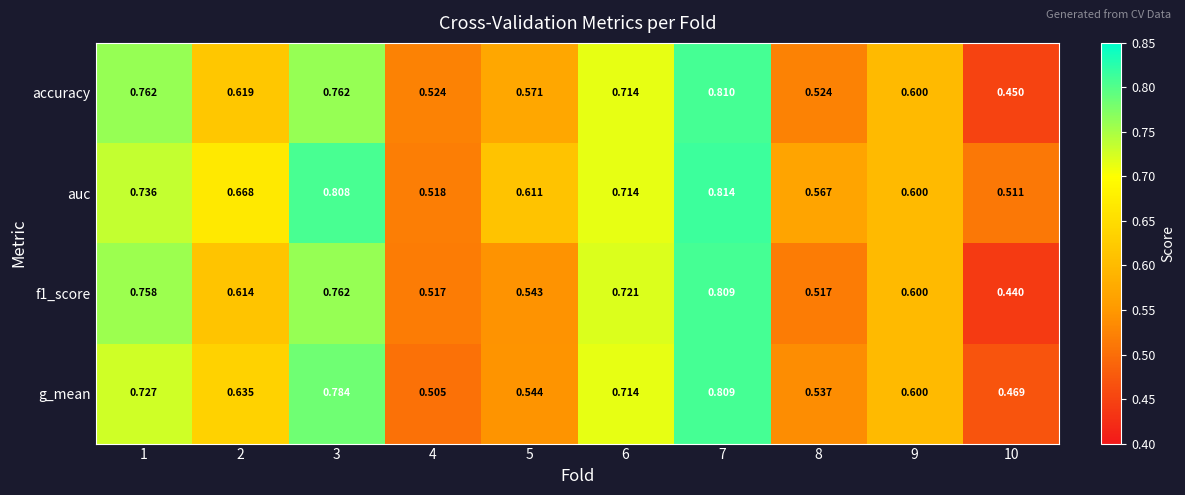

What is the total value across all series at 3?

3.1